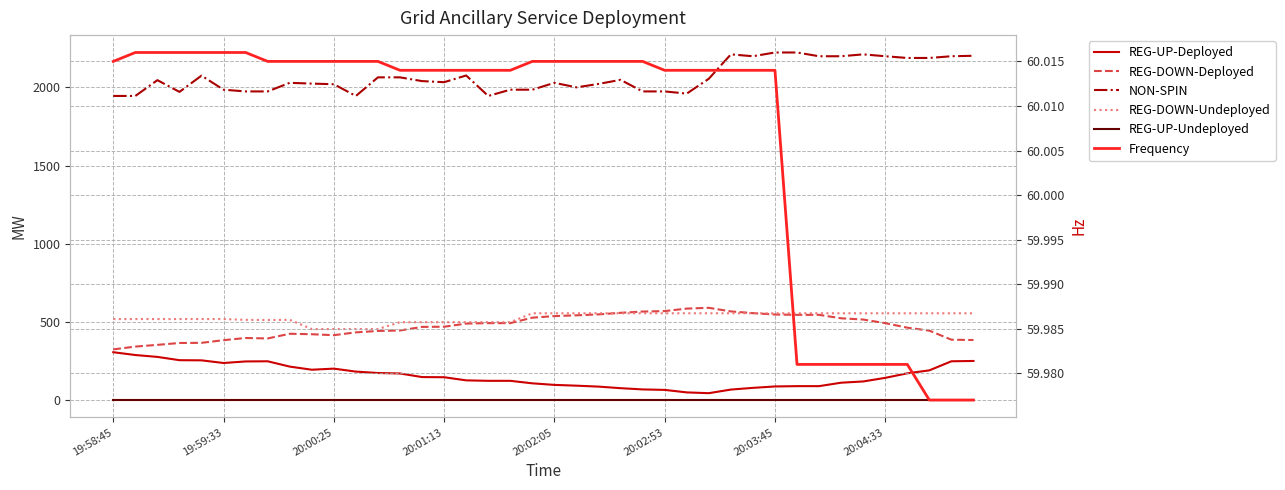

True or false: REG-DOWN-Undeployed and REG-UP-Undeployed intersect in this chart.

False